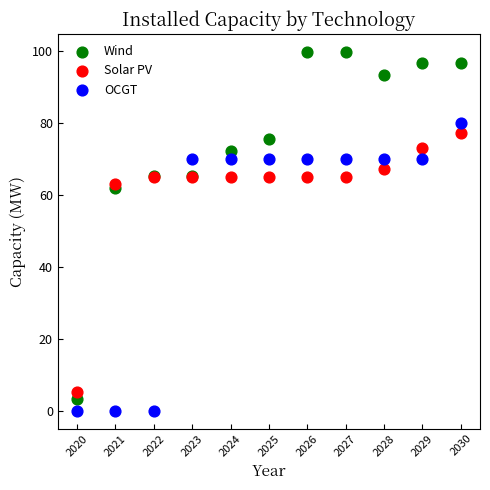

Which series has the largest Y range (max minus min)?

Wind